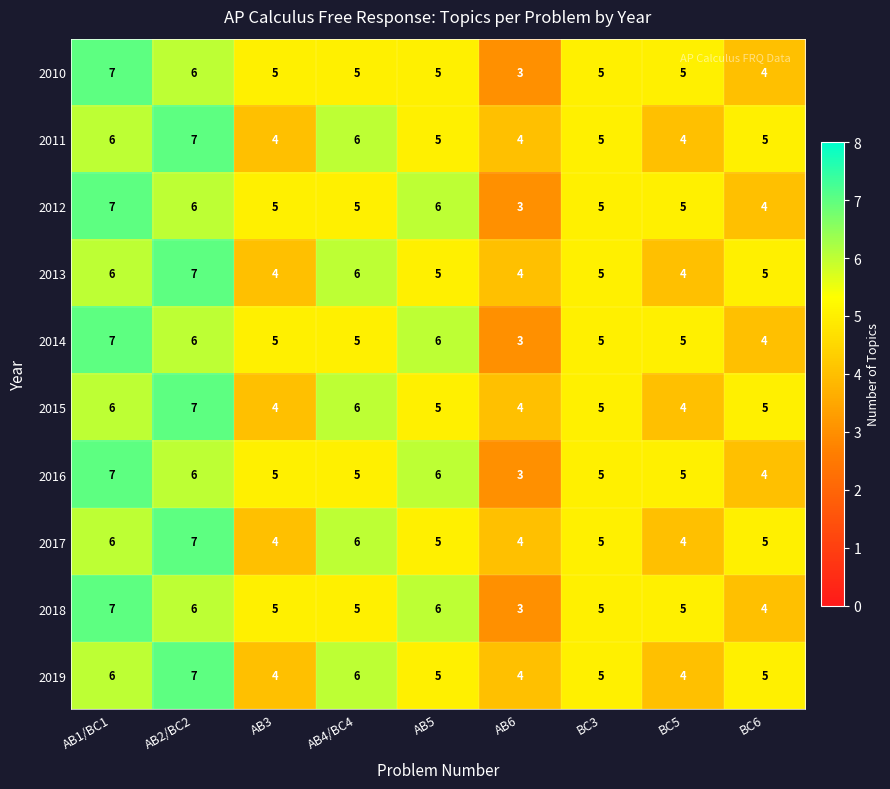

Read the 2014 value at BC6.

4